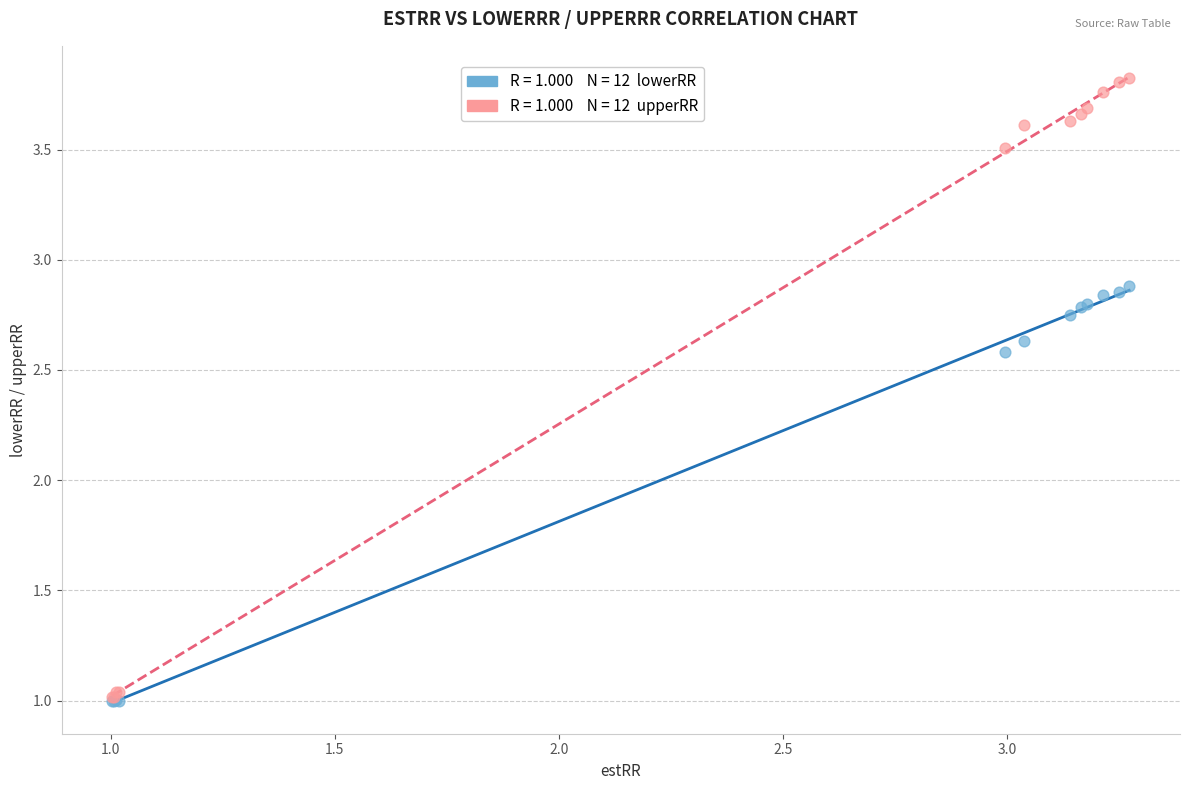

Across all series, what Y value is closest to 2?

2.6